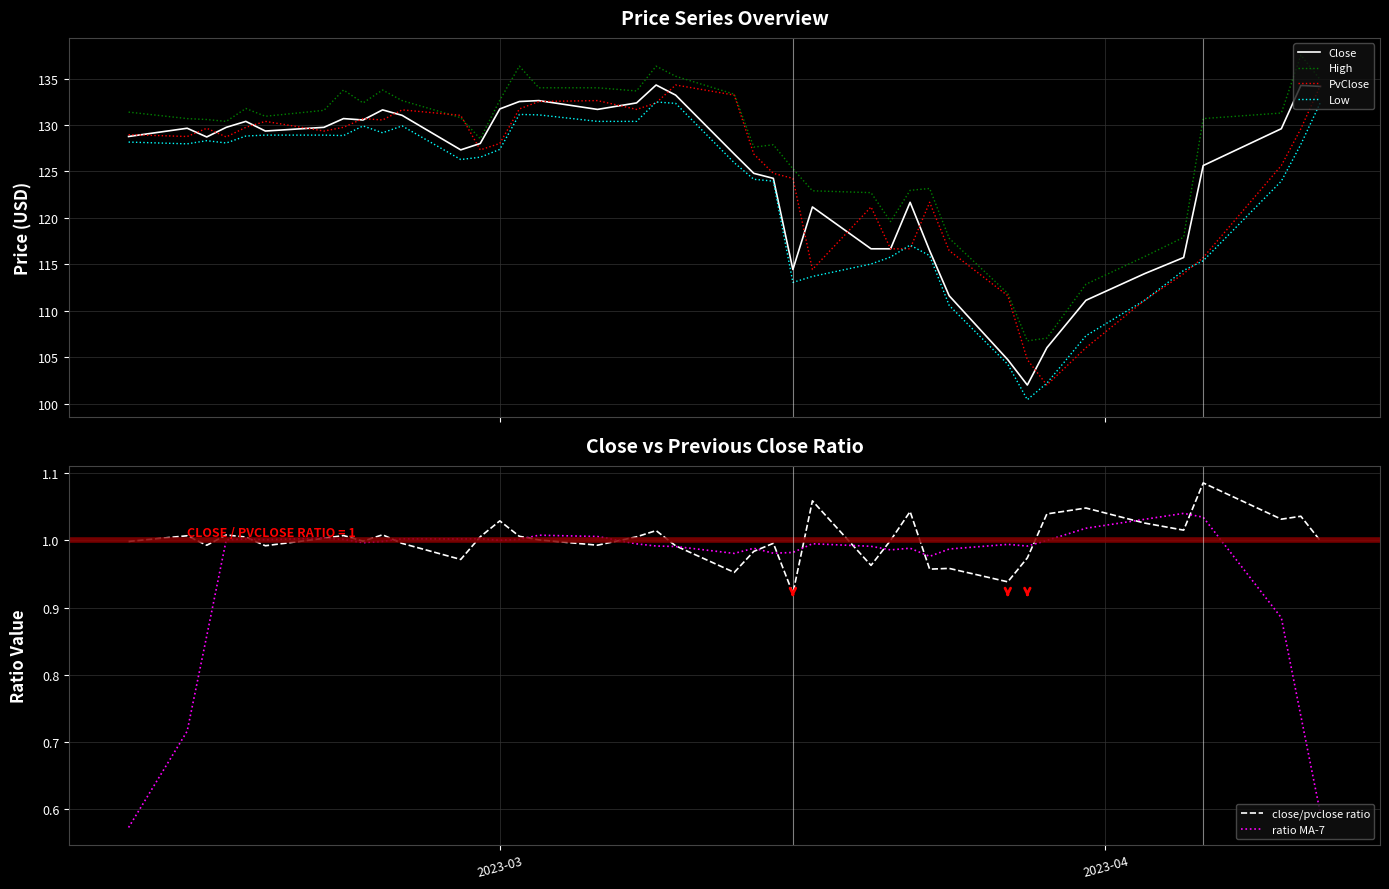

Is the value of PvClose at 24 greater than the value of ratio MA-7 at 24?

Yes